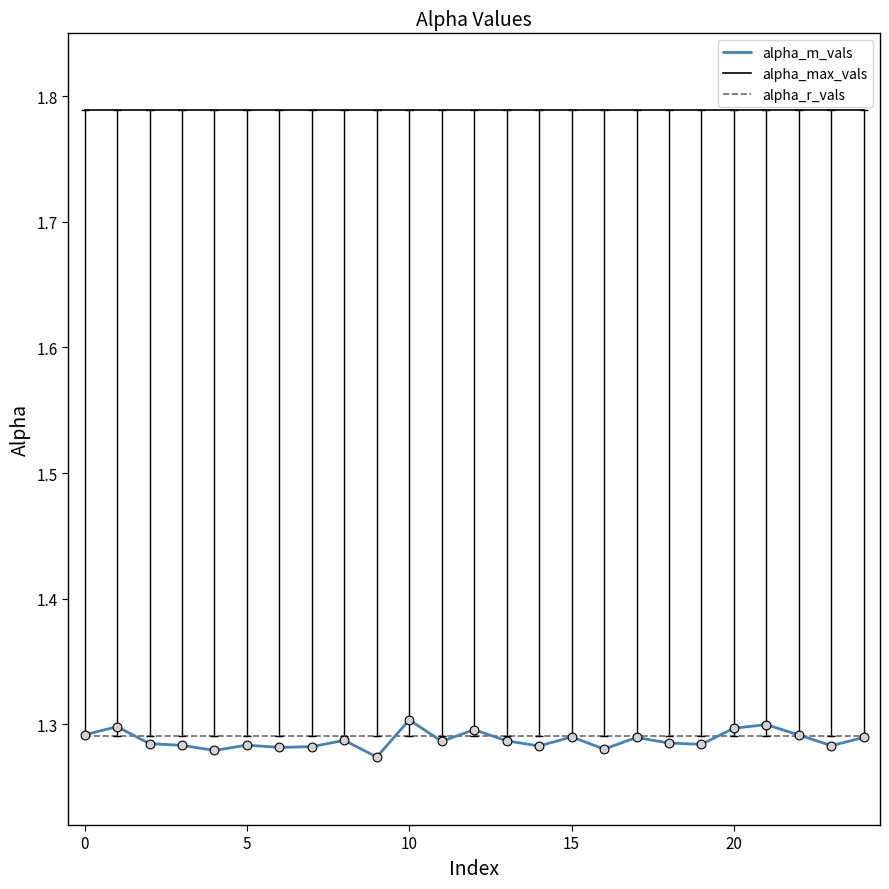

Which series has the largest total across all categories?

alpha_max_vals